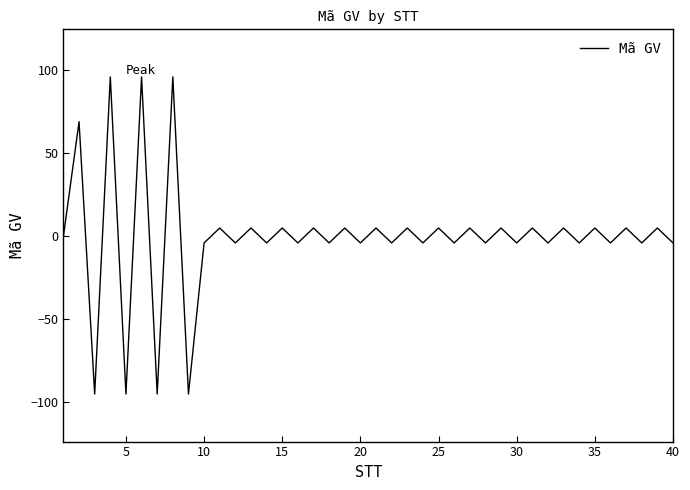

Reading left to right, what are all the values shown in this chart?

0	69	-95	96	-95	96	-95	96	-95	-4	5	-4	5	-4	5	-4	5	-4	5	-4	5	-4	5	-4	5	-4	5	-4	5	-4	5	-4	5	-4	5	-4	5	-4	5	-4